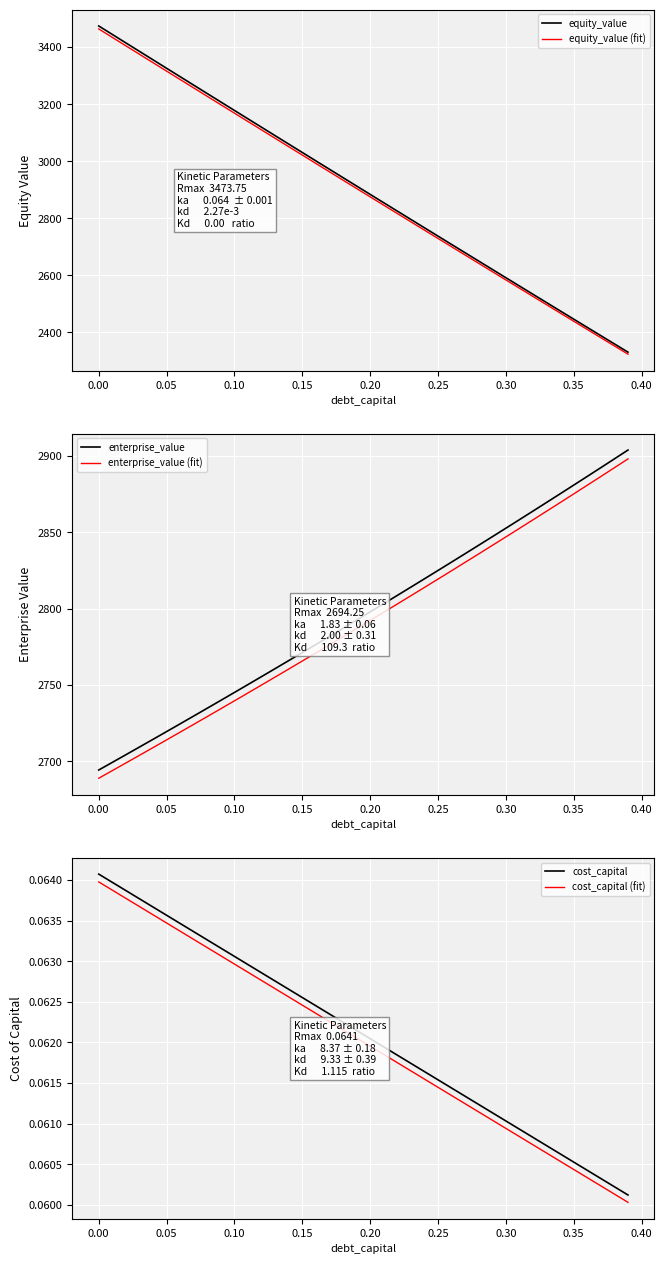

True or false: enterprise_value and enterprise_value (fit) cross at least once.

False